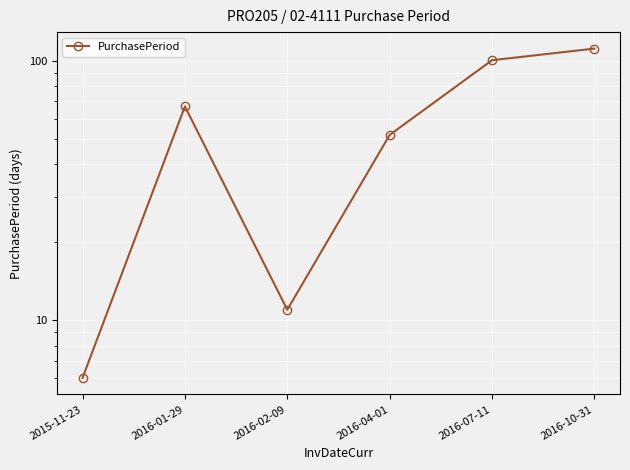

At which label does the data first exceed 67?

2016-07-11